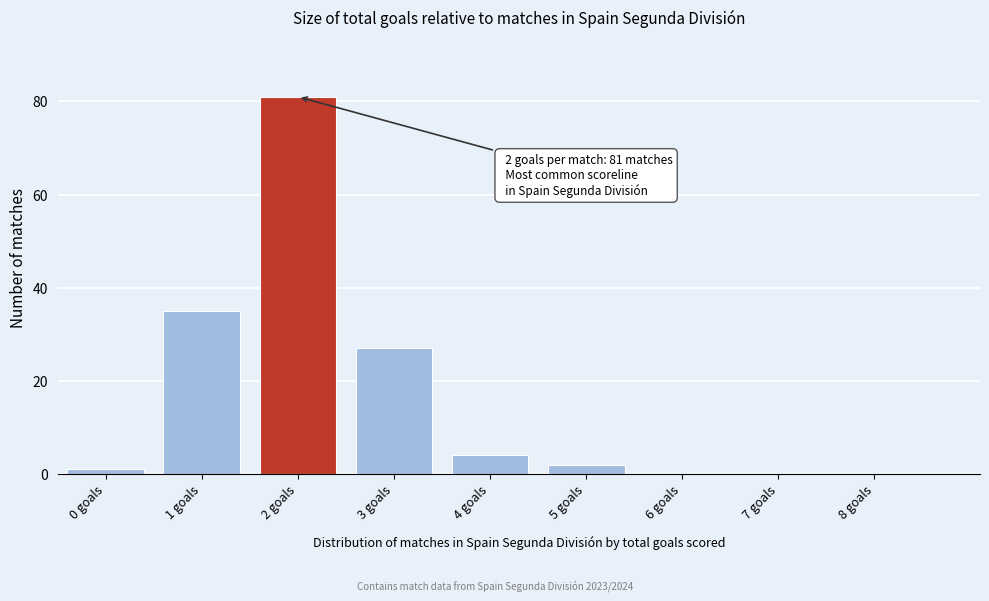

Reading left to right, what are all the values shown in this chart?

0 goals=1	1 goals=35	2 goals=81	3 goals=27	4 goals=4	5 goals=2	6 goals=0	7 goals=0	8 goals=0